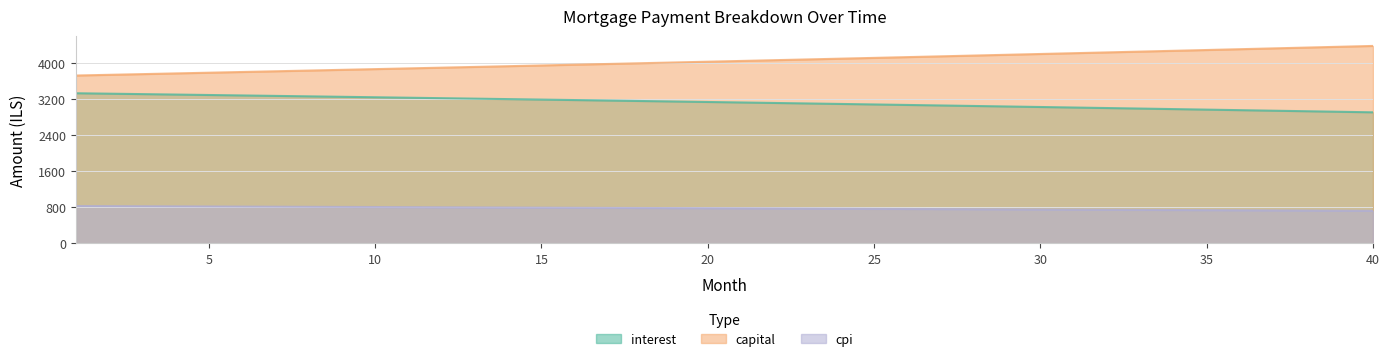

True or false: cpi has more than 1 points higher than both neighbors.

False